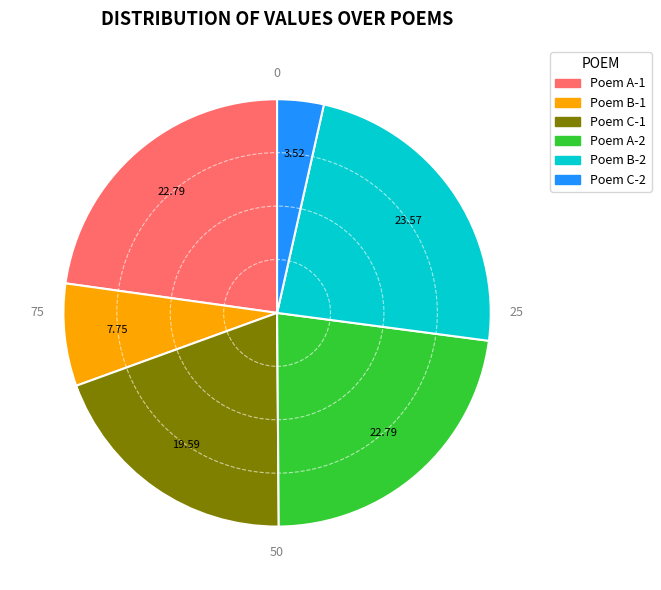

Count the number of slices in the pie.

6